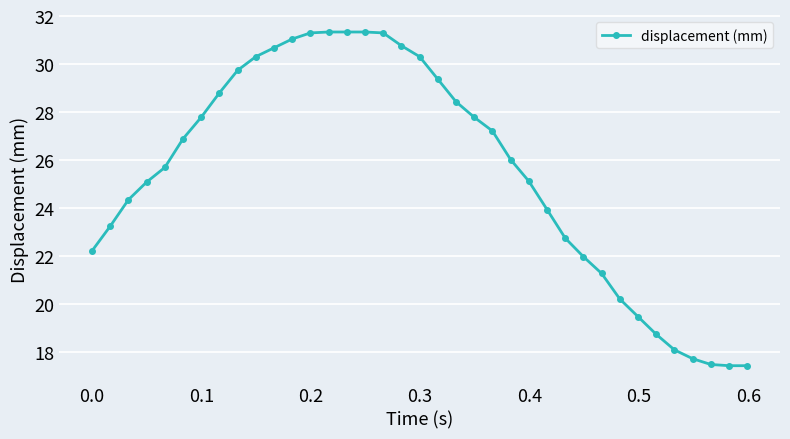

What is the difference between the maximum and minimum values?

13.9